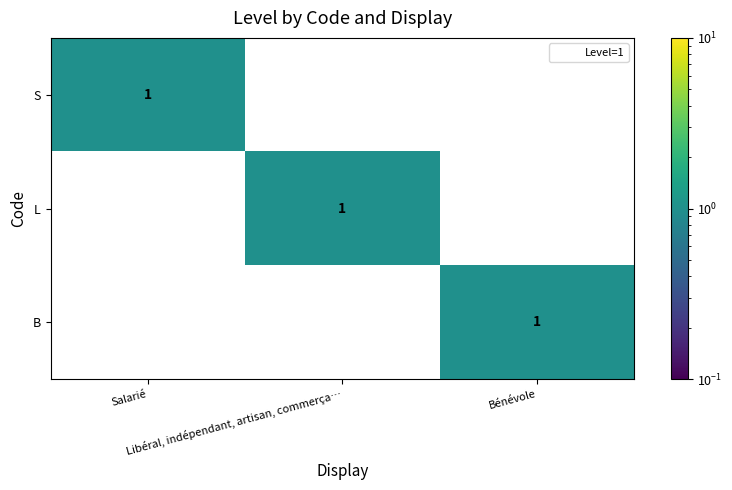

Count the L values in the range 0 to 1.

3